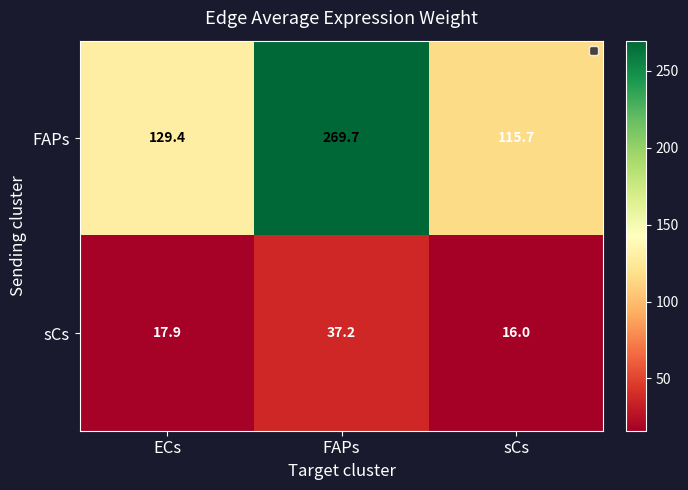

Rank the series by their average value, from highest to lowest.

FAPs, sCs